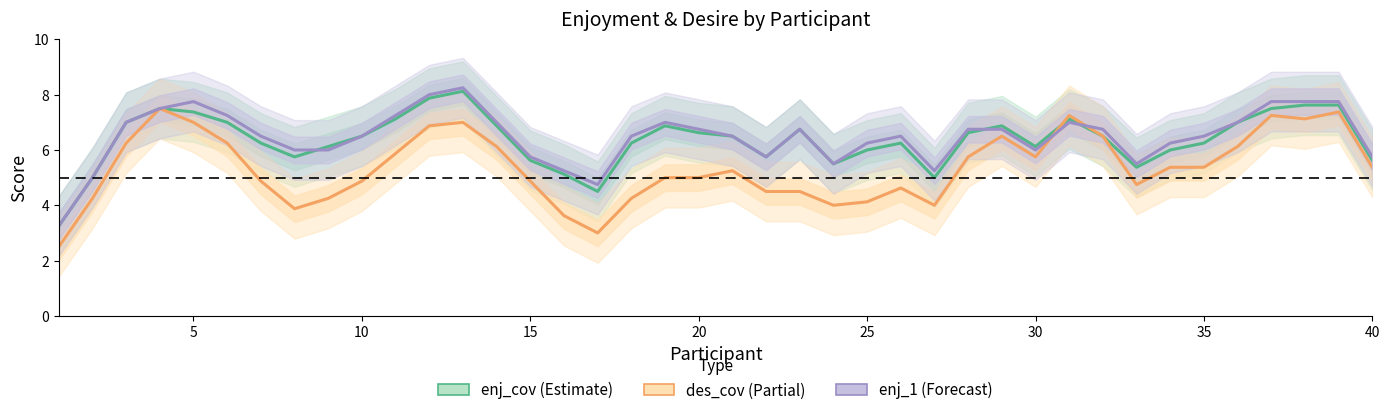

How many interior local peaks does the des_cov series have?

8